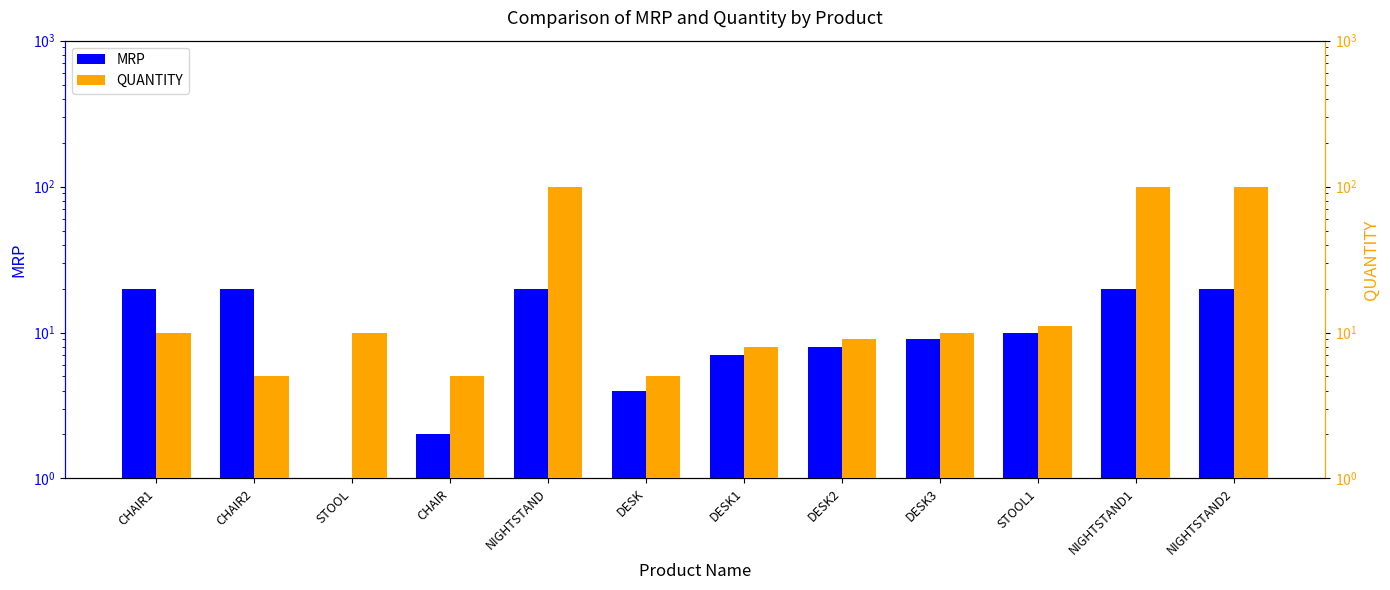

True or false: QUANTITY has a value of 143 at NIGHTSTAND1.

False